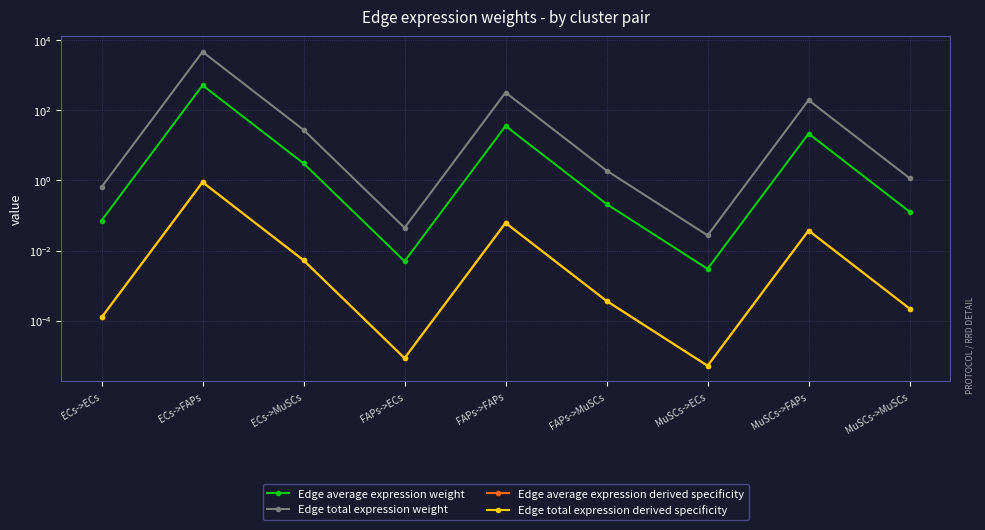

Is it true that Edge total expression weight equals 71.3 at FAPs->FAPs?

False